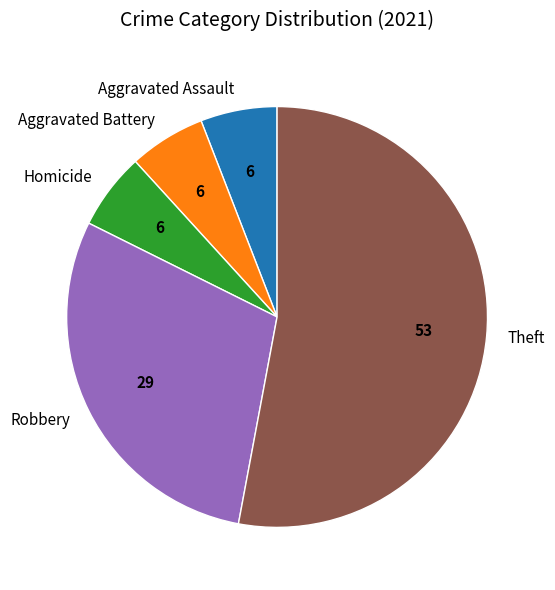

Which category has the biggest portion of the pie?

Theft